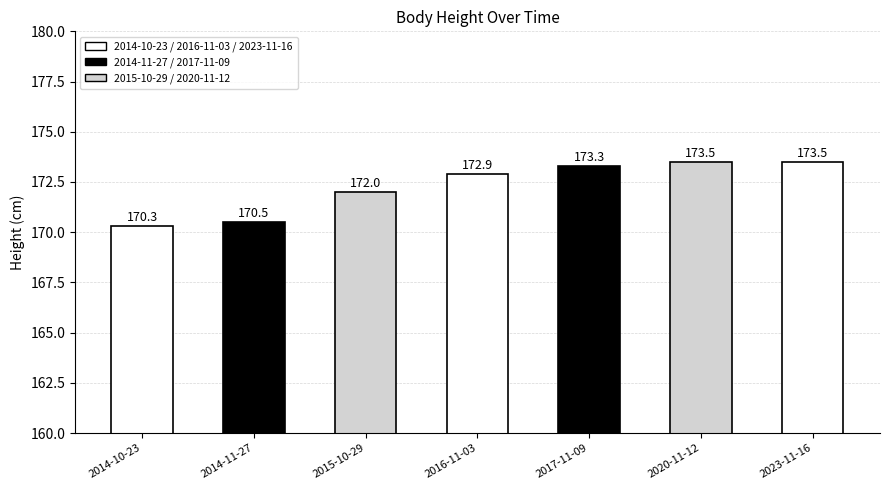

Approximately how many times larger is the value at 2020-11-12 compared to 2016-11-03?

1.0